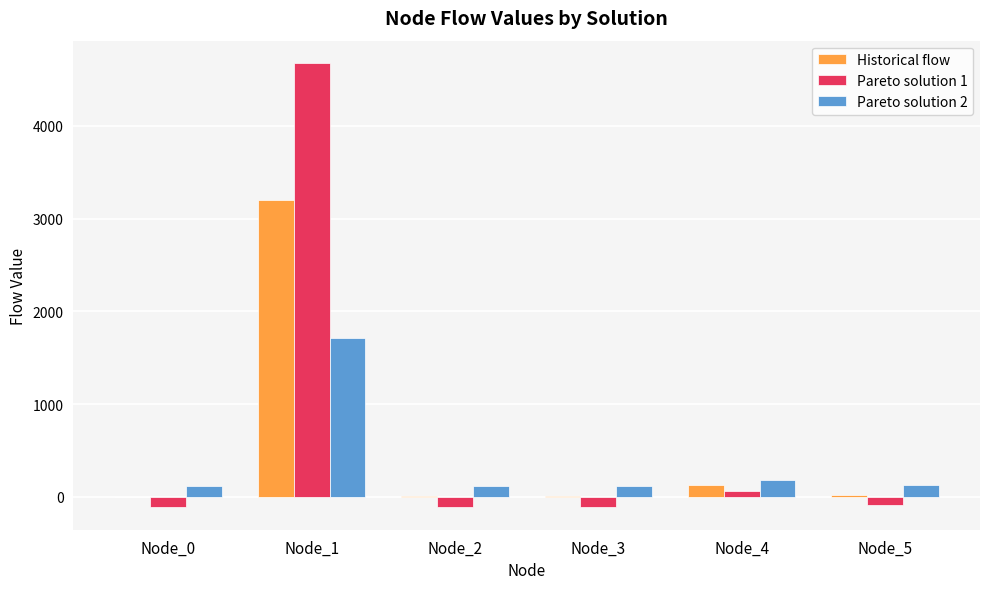

At which category is the sum across all series the highest?

Node_1